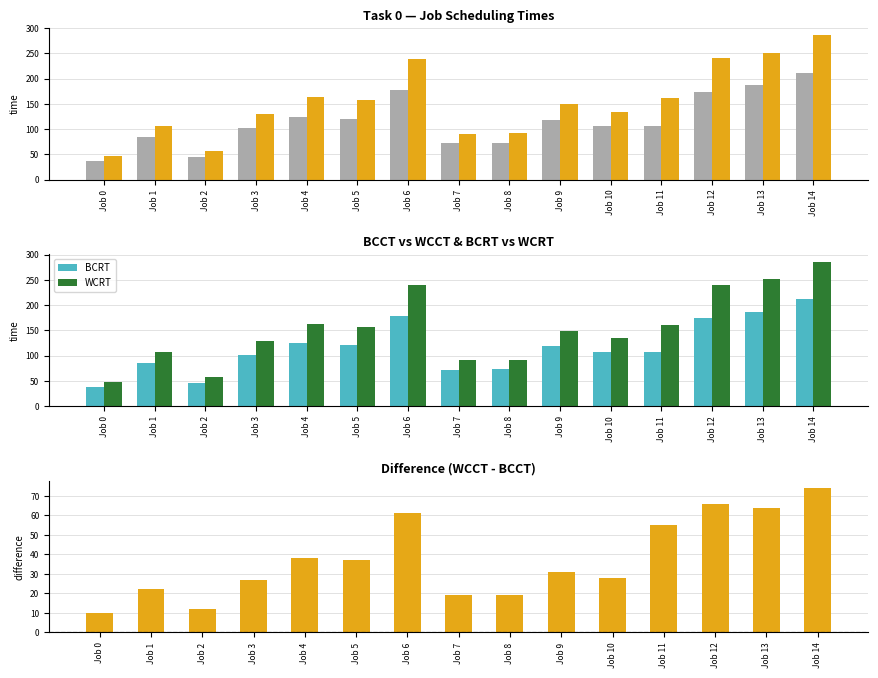

What is the difference between the WCCT - BCCT values at Job 14 and Job 5?

37